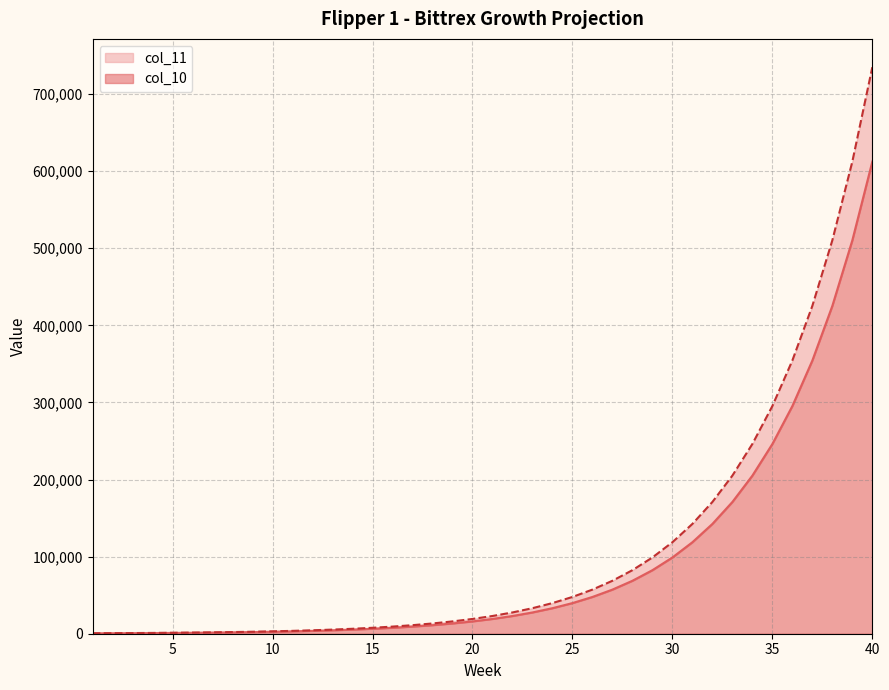

What are all the series names shown in the legend?

col_11, col_10